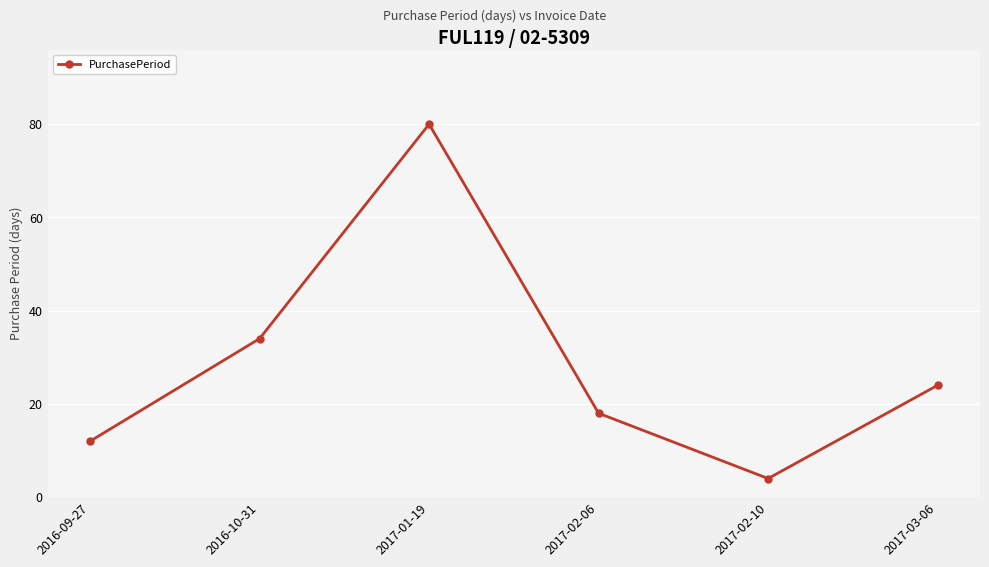

At which category does the chart reach its peak across all series?

2017-01-19